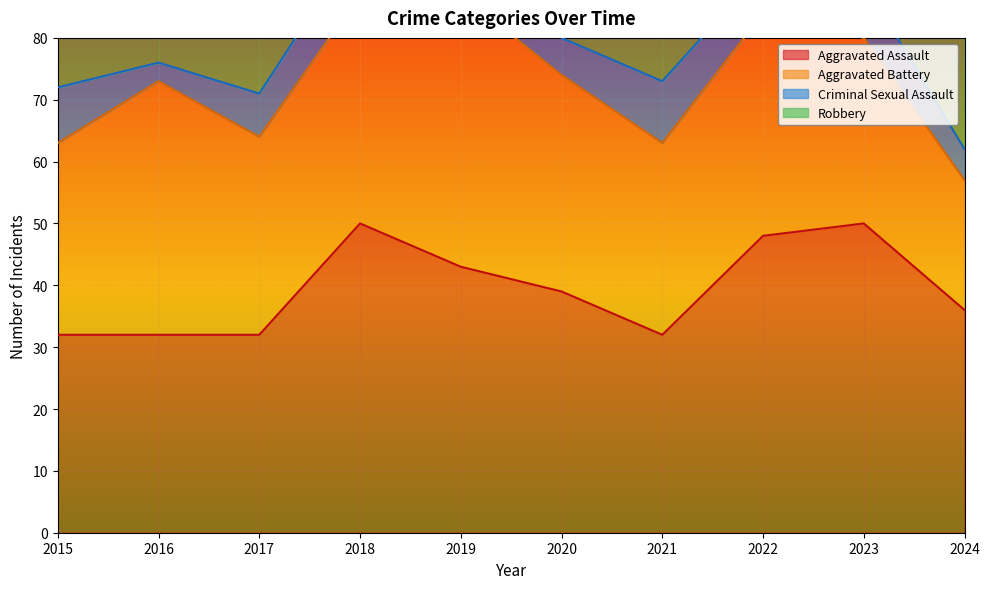

True or false: Aggravated Battery has a value of 46 at 2020.

False